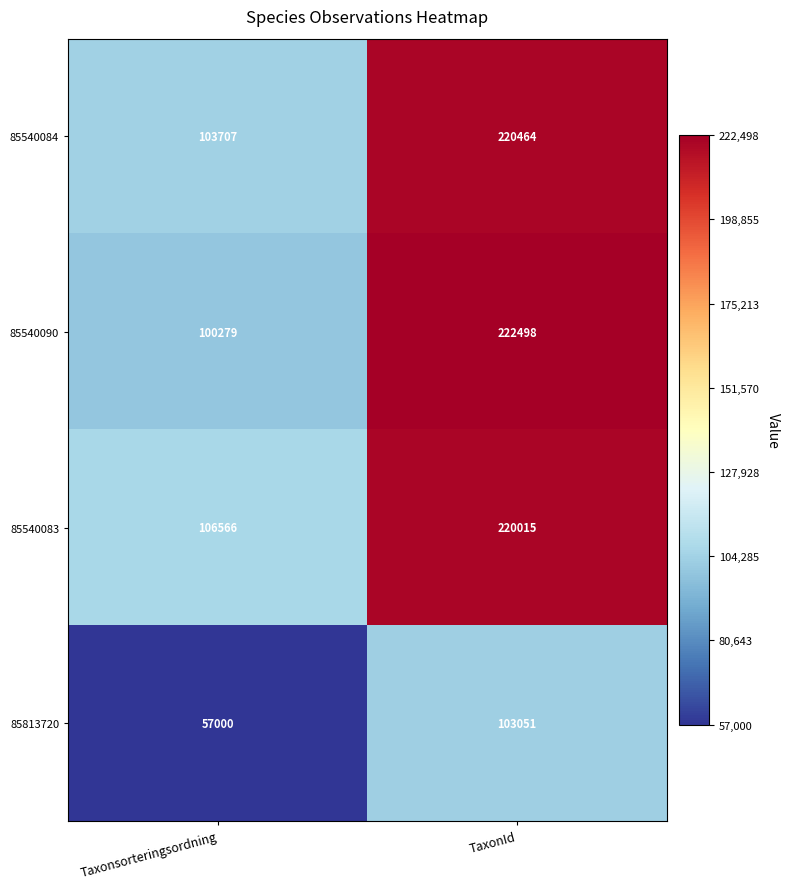

At which category does the chart reach its minimum across all series?

Taxonsorteringsordning